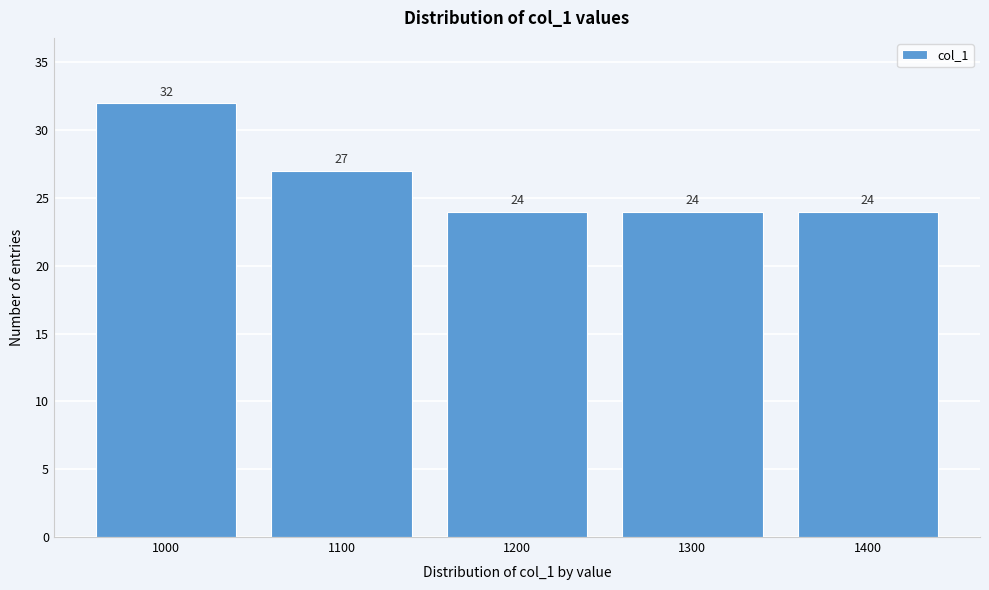

Reading left to right, transcribe this chart: for each bar, give the range it covers on the x-axis and its height.

950 to 1050: 32
1050 to 1150: 27
1150 to 1250: 24
1250 to 1350: 24
1350 to 1450: 24